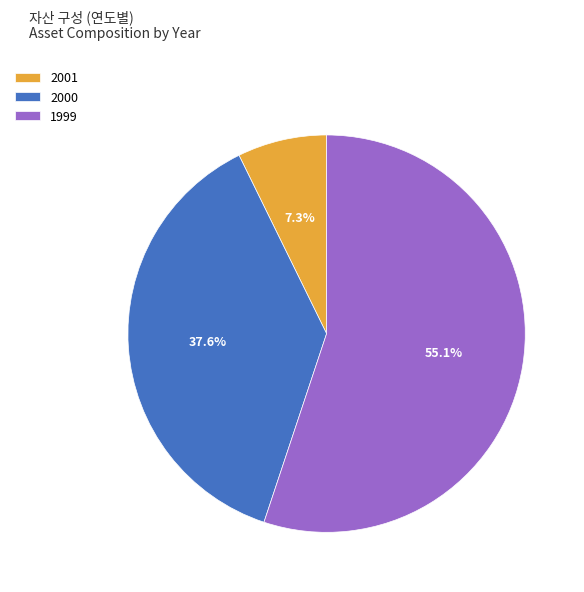

To the nearest percent, what is the average slice percentage?

33%